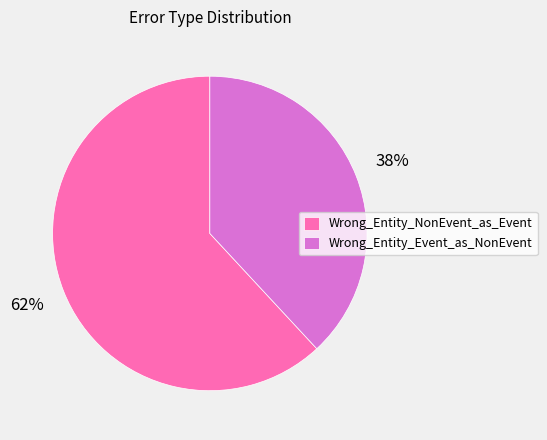

Which slice represents more than half of the pie?

Wrong_Entity_NonEvent_as_Event